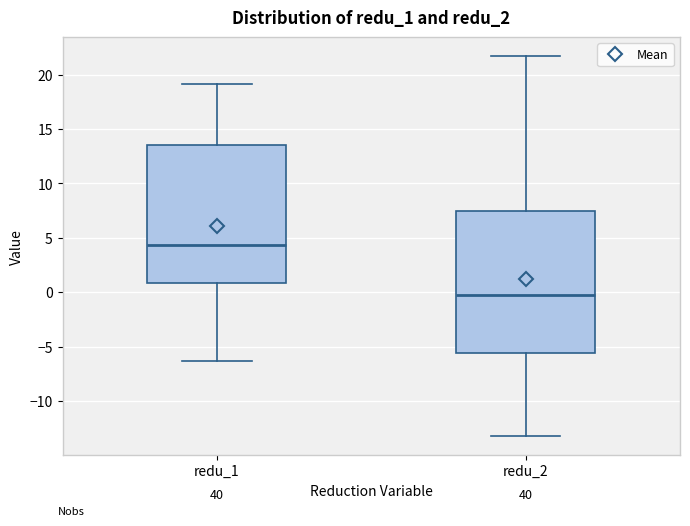

Reading left to right, read every box against the y-axis: the position of its median line, the range the box covers, and the ends of its whiskers. The values are not printed on the chart, so give them approximately, as read against the axis.

redu_1: median 4.5, box 1.0 to 13.5, whiskers -6.5 to 19.0
redu_2: median -0.5, box -5.5 to 7.5, whiskers -13.0 to 21.5